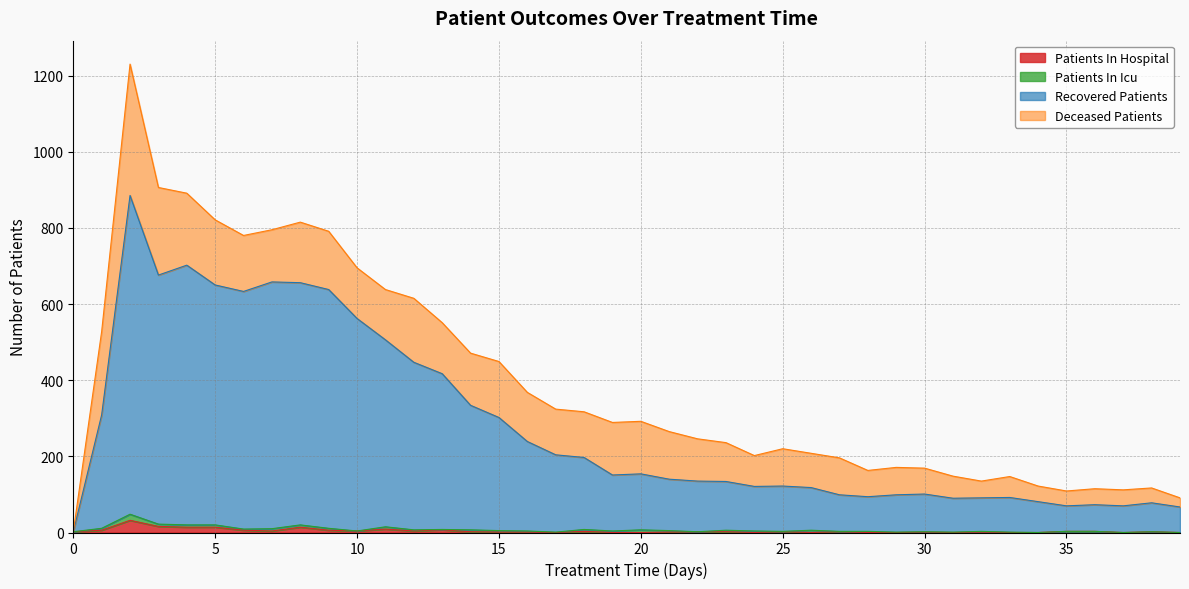

True or false: patients_in_hospital and recovered_patients intersect in this chart.

False